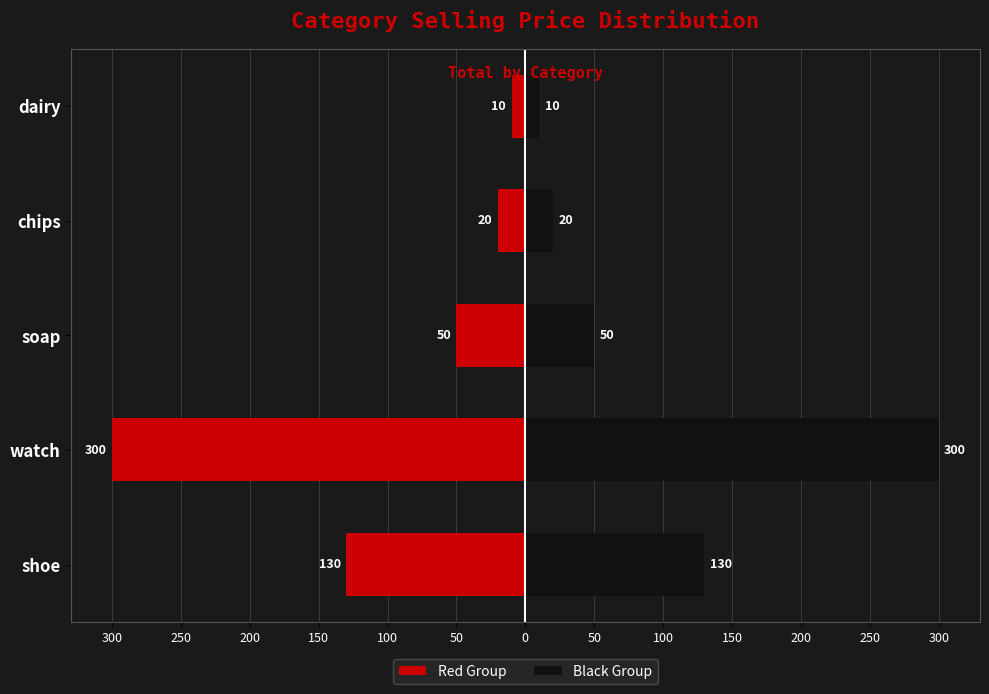

The Red Group series shows -10 at dairy. True or false?

True